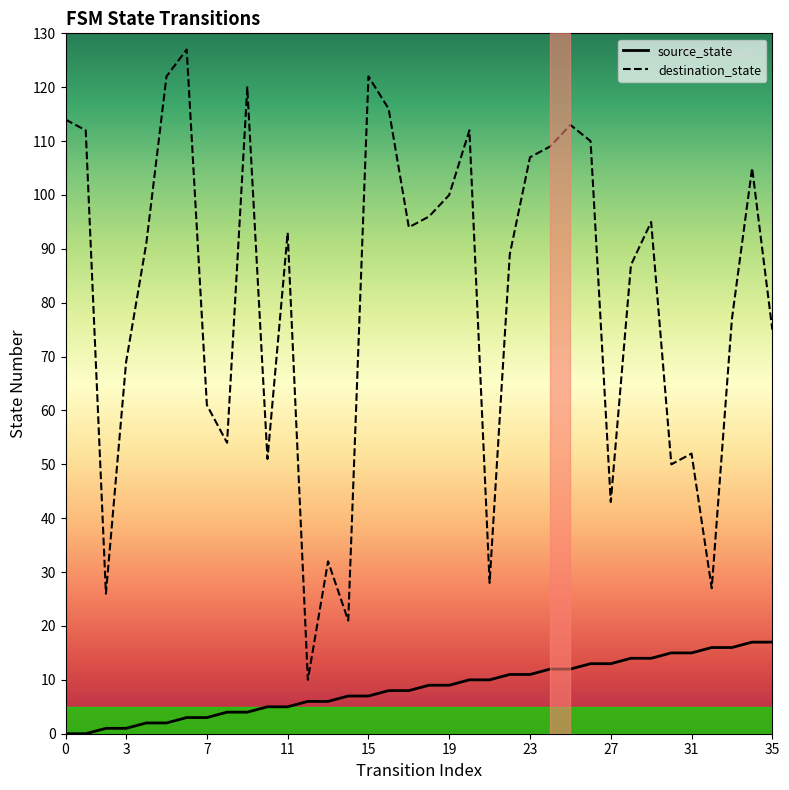

Reading left to right, extract all data points from this chart.

source_state: 0	0	1	1	2	2	3	3	4	4	5	5	6	6	7	7	8	8	9	9	10	10	11	11	12	12	13	13	14	14	15	15	16	16	17	17
destination_state: 114	112	26	69	91	122	127	61	54	120	51	93	10	32	21	122	116	94	96	100	112	28	89	107	109	113	110	43	87	95	50	52	27	77	105	75